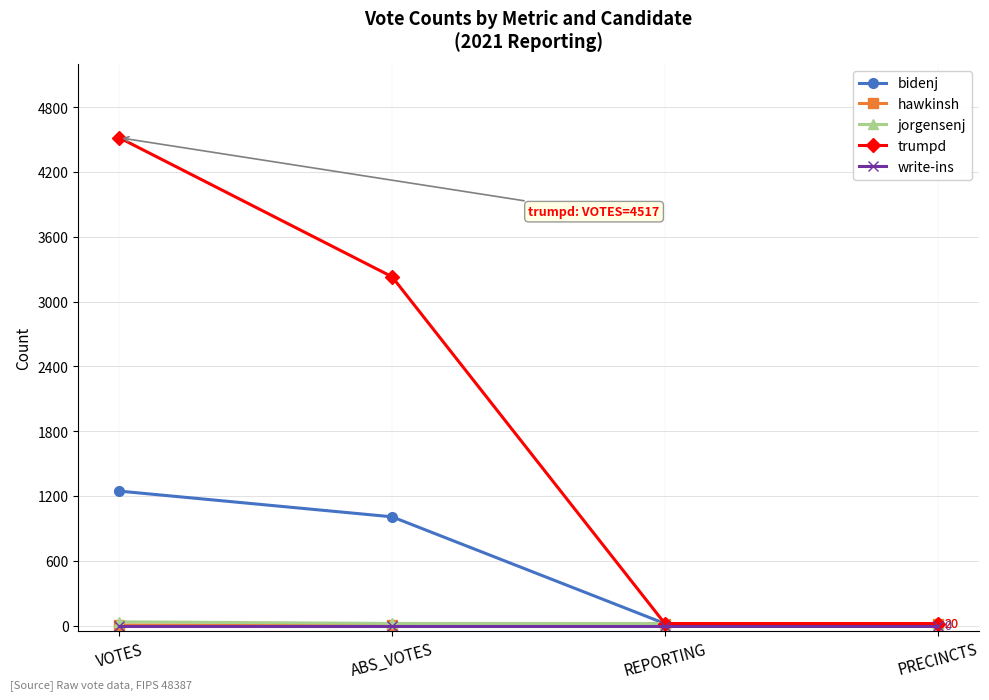

What is the greatest value displayed?

4517